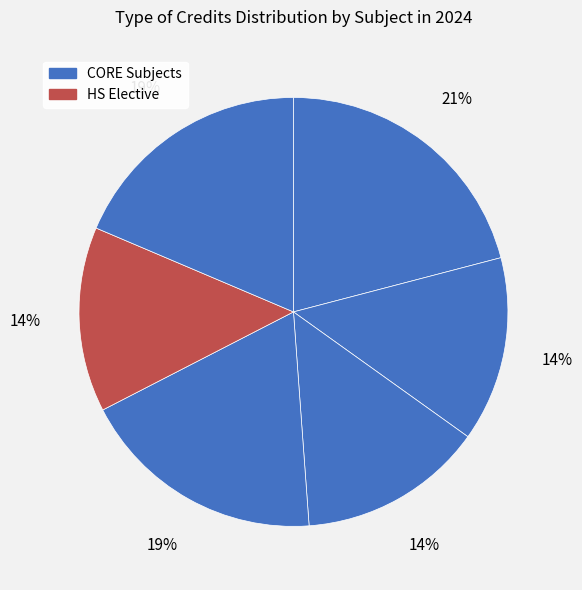

How many slices are in this pie chart?

6